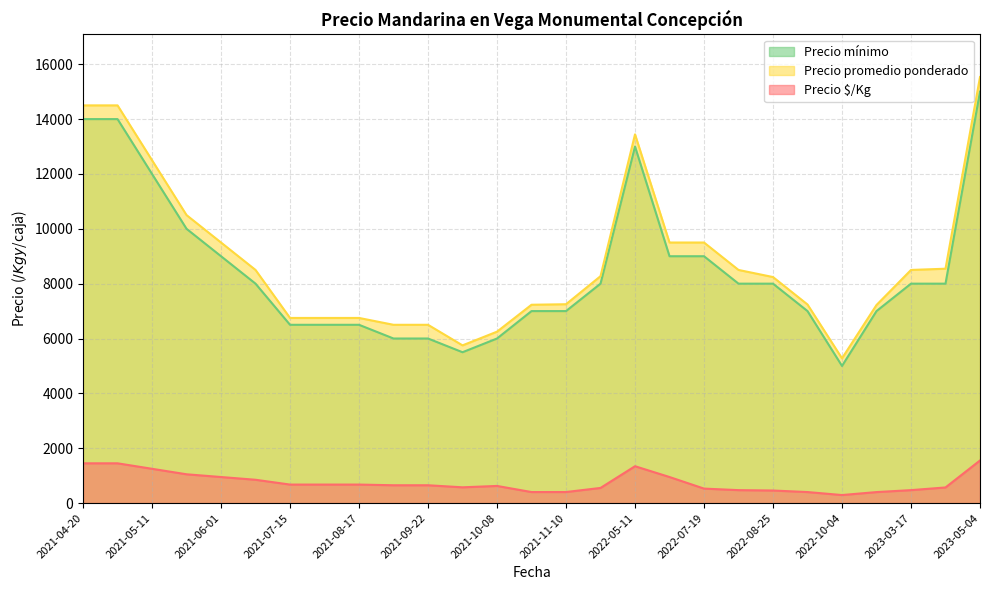

What is the difference between the maximum and minimum values in the Precio $/Kg series?

1260